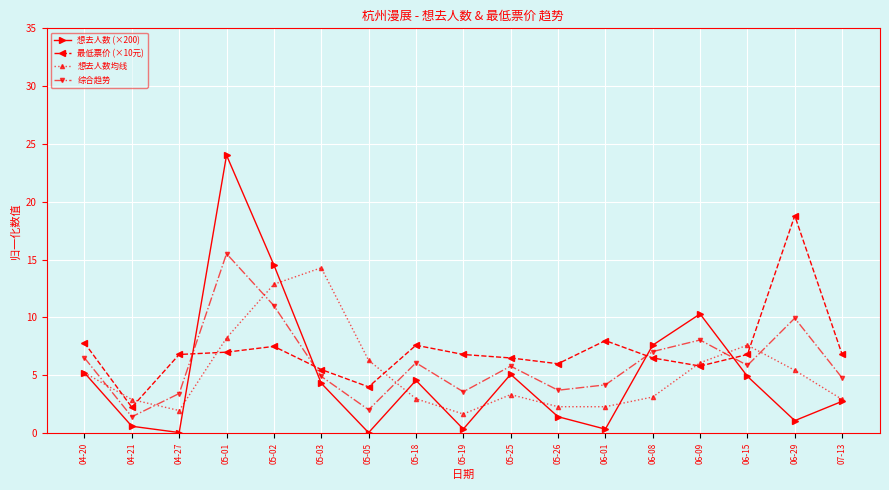

The 最低票价 (×10元) series shows 18.8 at 06-29. True or false?

True